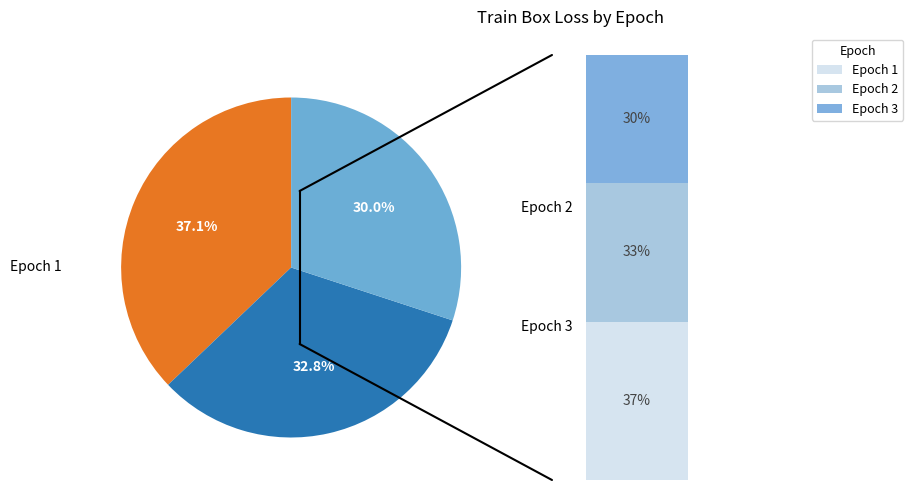

Combined, do Epoch 1 and Epoch 2 account for over 50%?

Yes